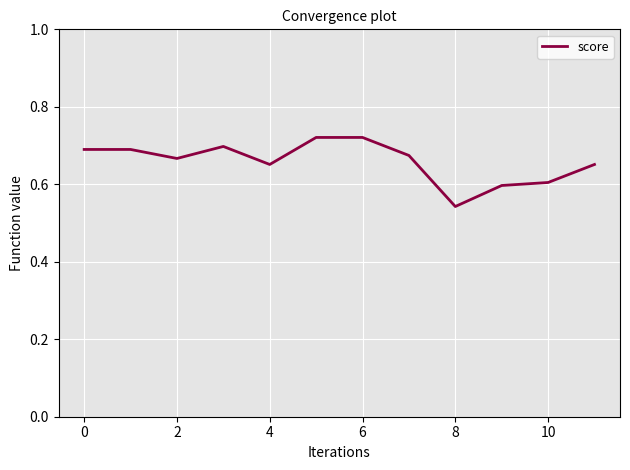

How many lines are shown in the chart?

1